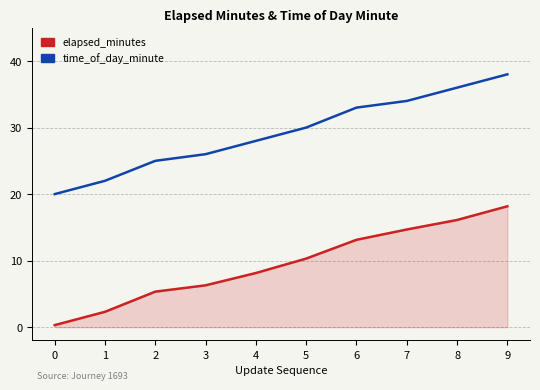

What is the difference between the second highest and second lowest values in the time_of_day_minute series?

14.0